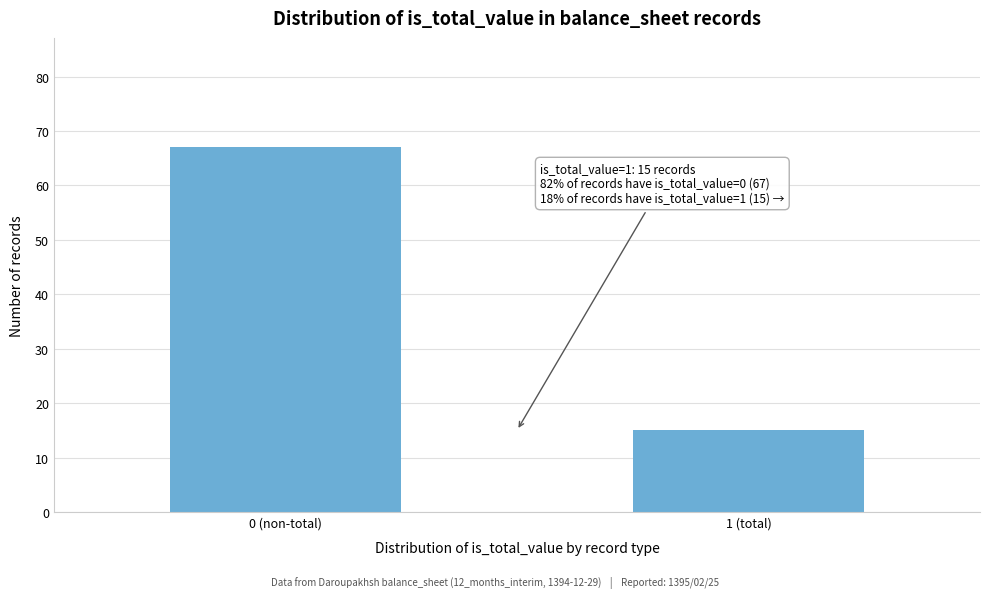

Reading left to right, extract all data points from this chart.

0 (non-total)=67	1 (total)=15